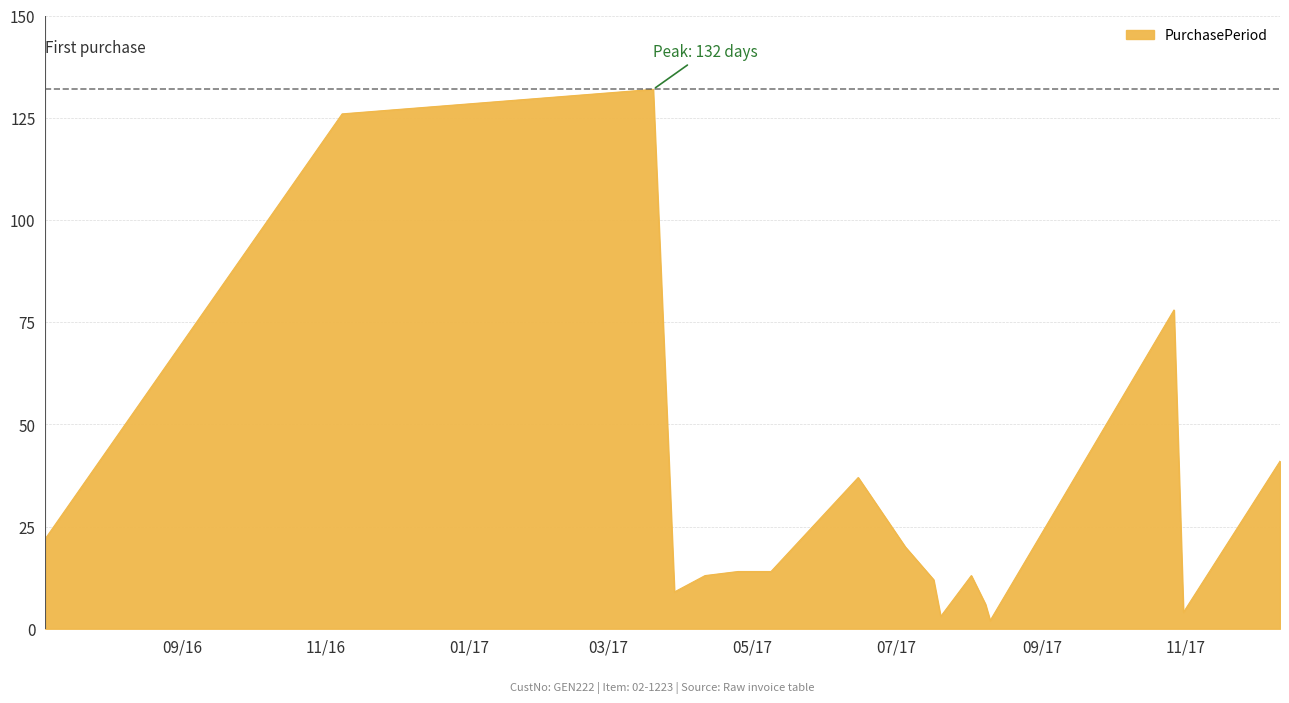

What is the difference between the maximum and minimum values?

130